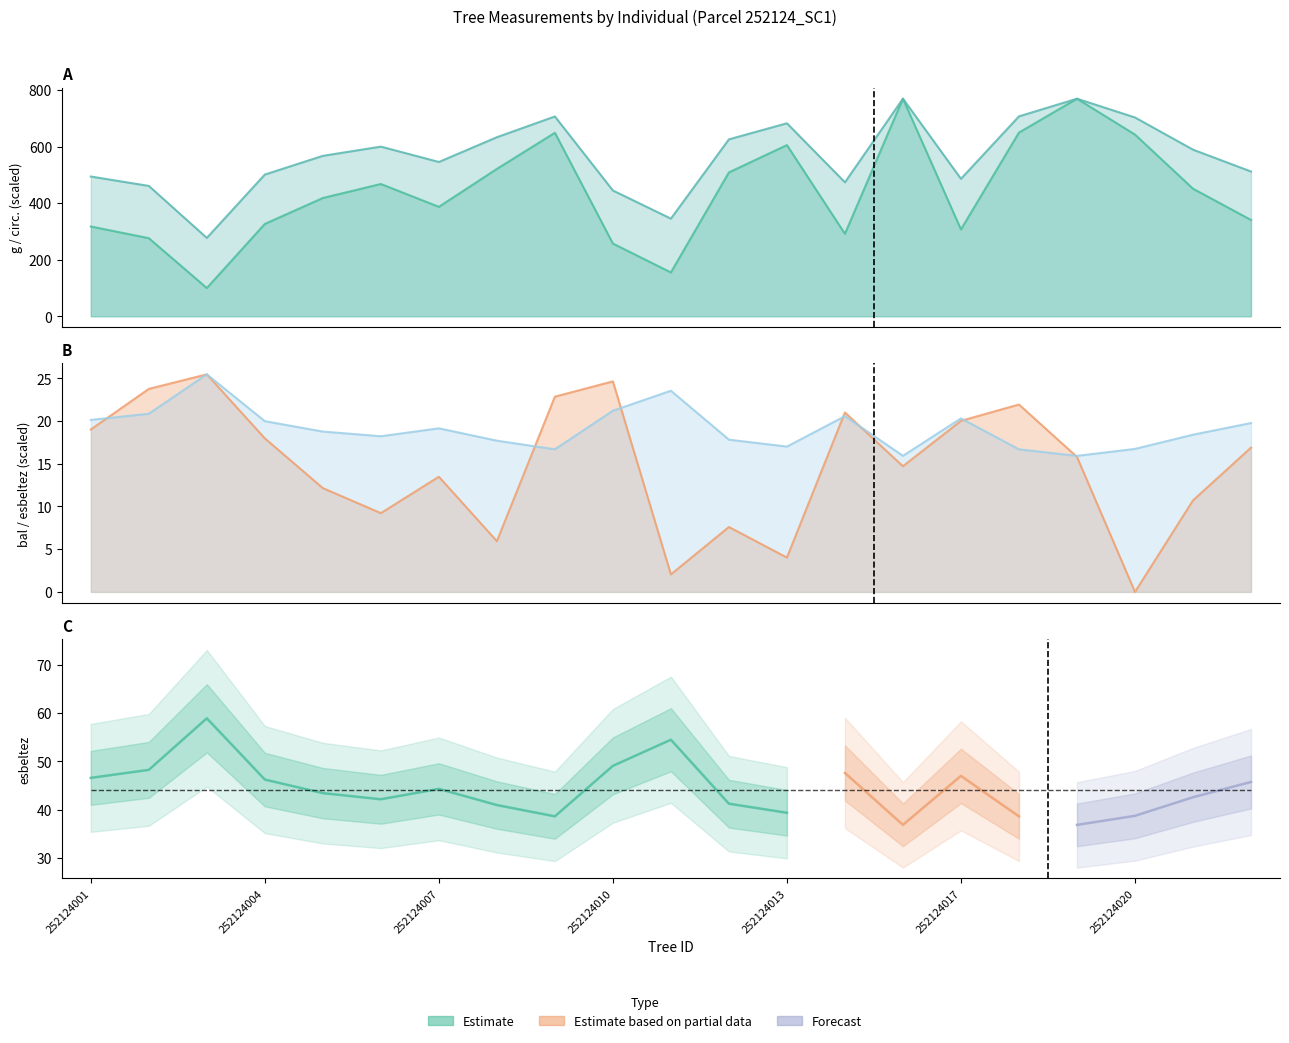

Rank the categories by circunferencia_normal value from highest to lowest.

252124016, 252124019, 252124018, 252124009, 252124020, 252124013, 252124008, 252124012, 252124006, 252124021, 252124005, 252124007, 252124022, 252124004, 252124001, 252124017, 252124014, 252124002, 252124010, 252124011, 252124003